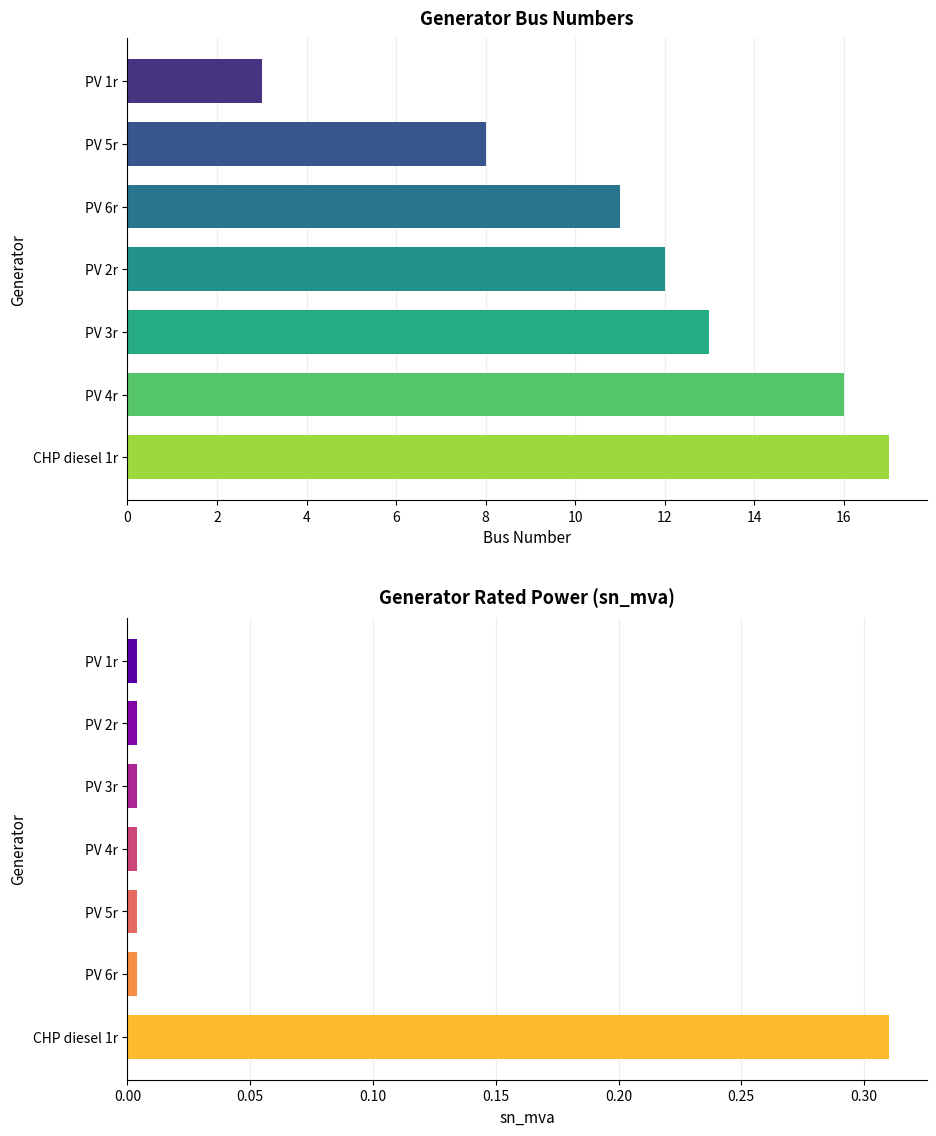

List the series in order of their peak value, lowest first.

sn_mva, bus